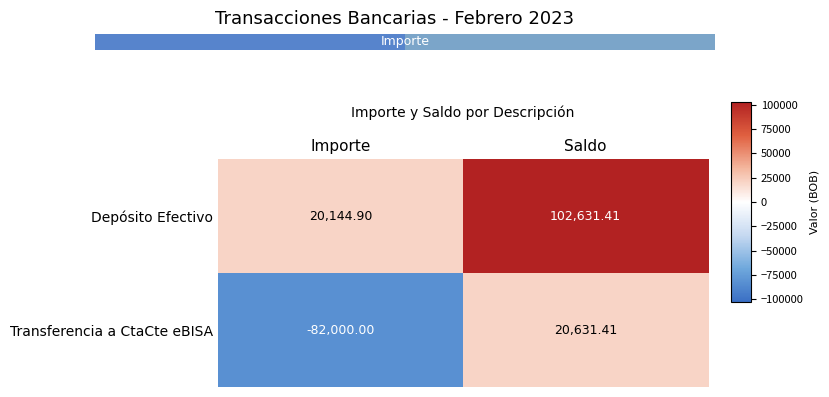

Where does the Depósito Efectivo series first go above 102631?

Saldo